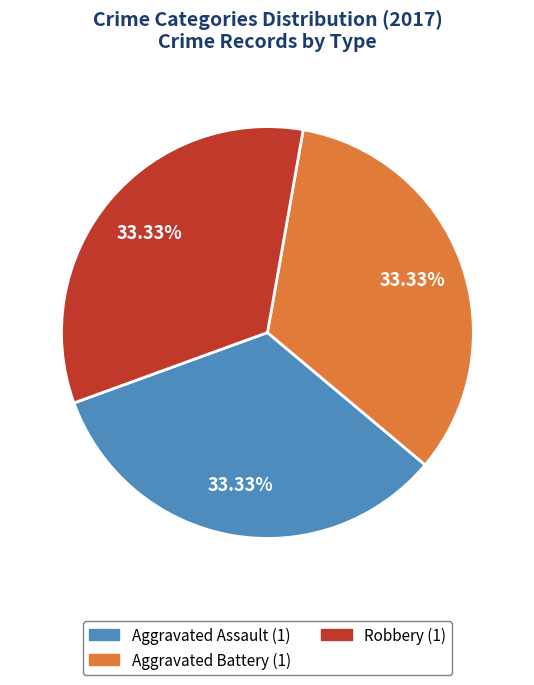

Is there a majority slice in this chart?

No